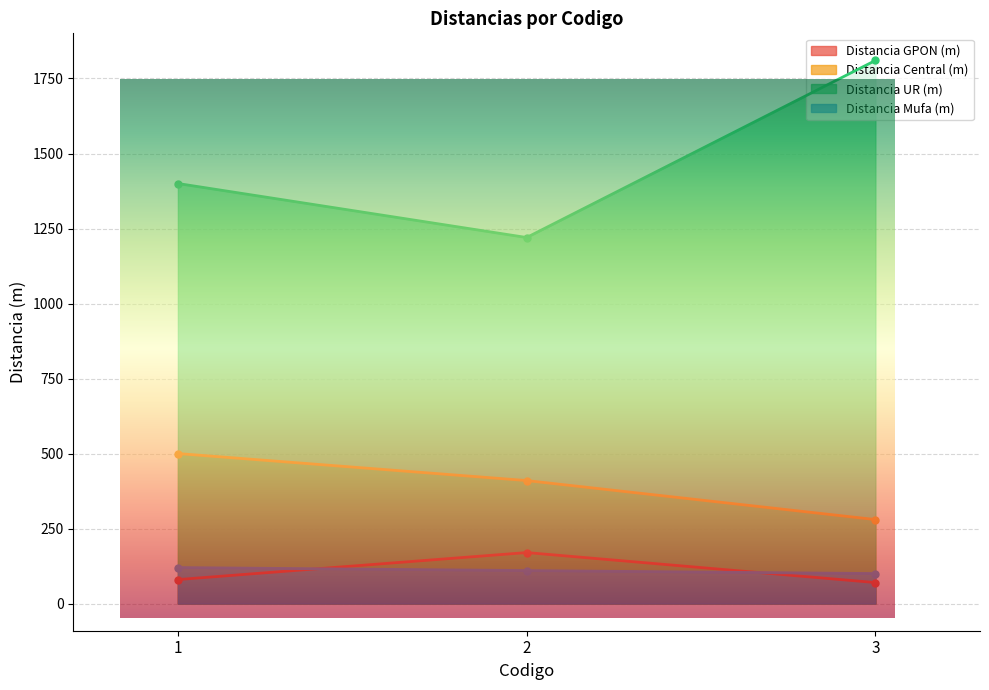

How many values in the Distancia UR (m) series are below 1400?

1